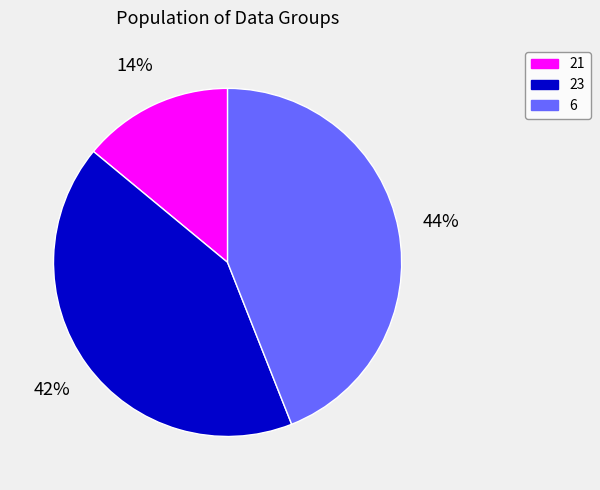

What is the smallest slice in the pie chart?

21